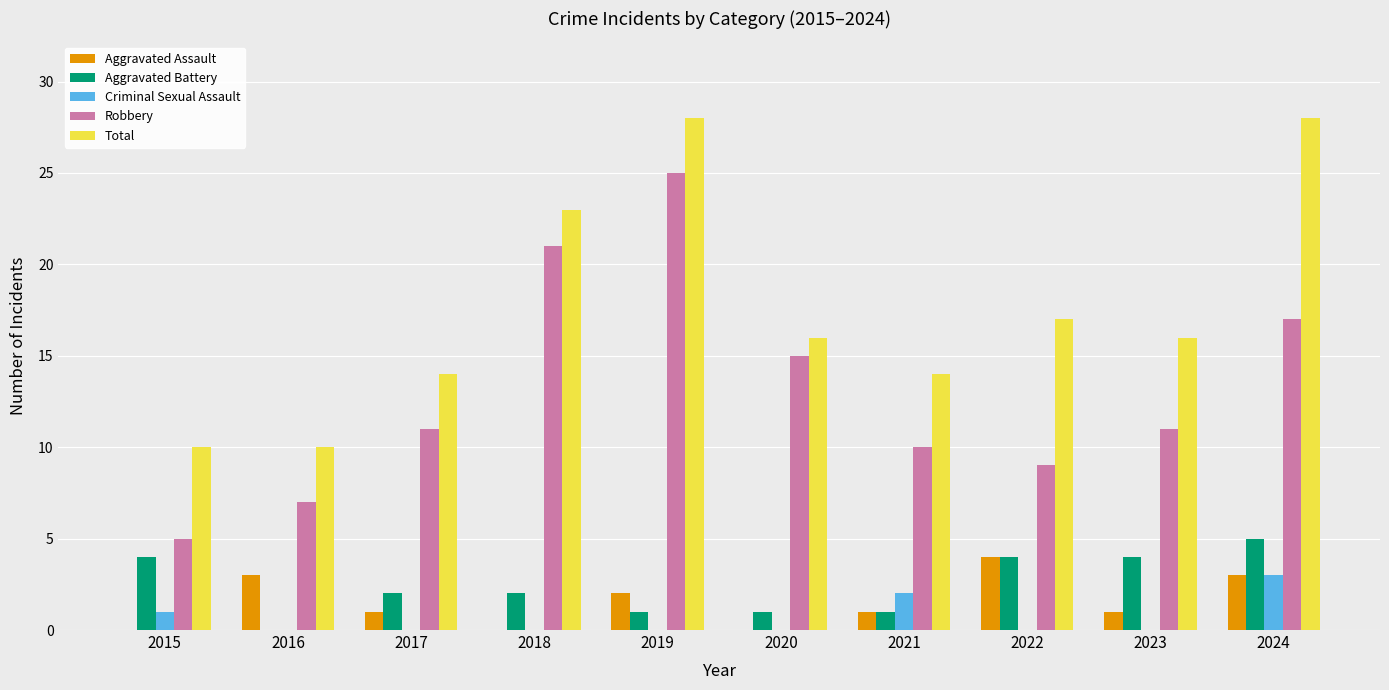

What is the highest value of the Aggravated Assault series?

4